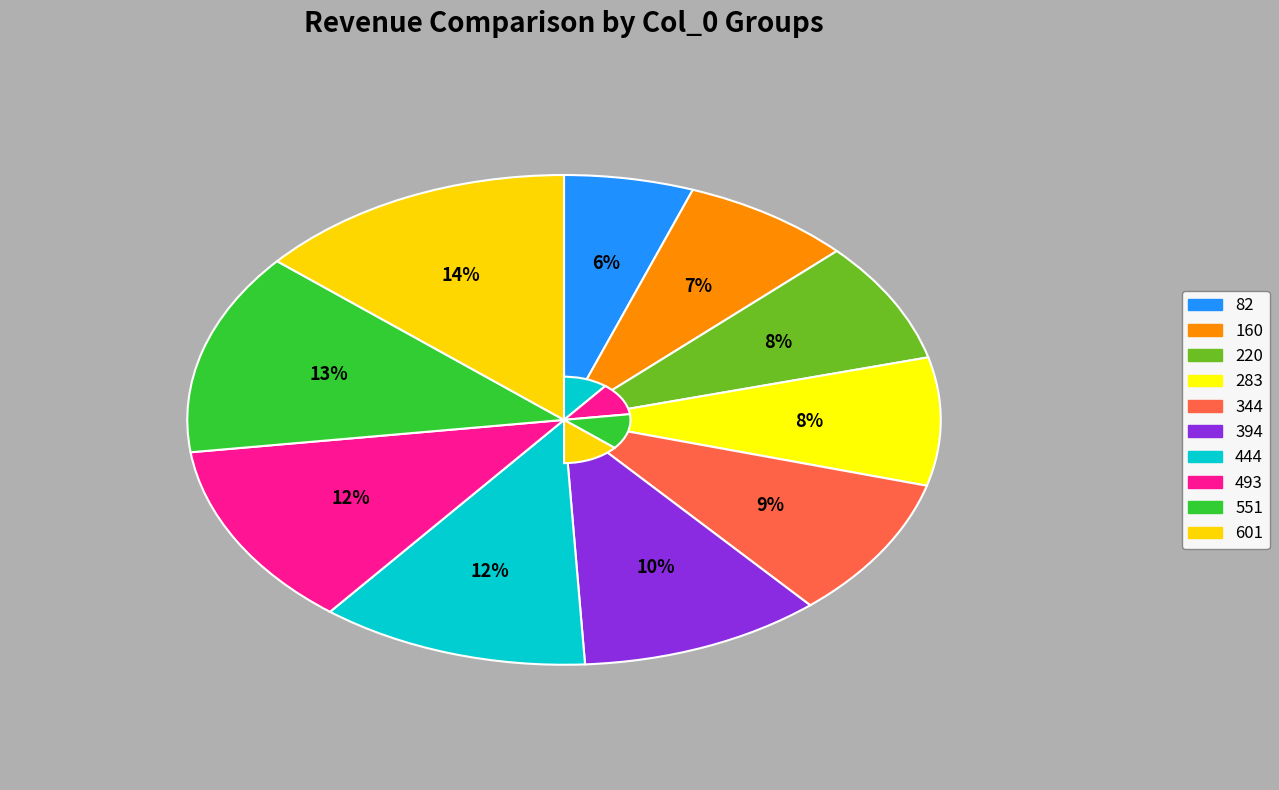

To the nearest percent, what is the combined percentage of 601 and 220?

22%